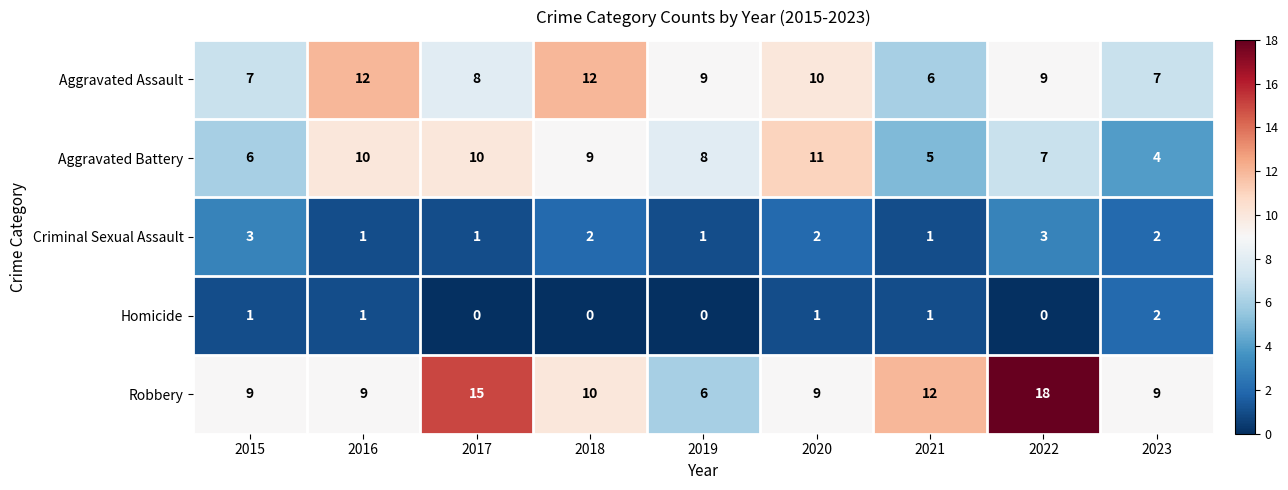

Which series has the largest range (max minus min)?

Robbery